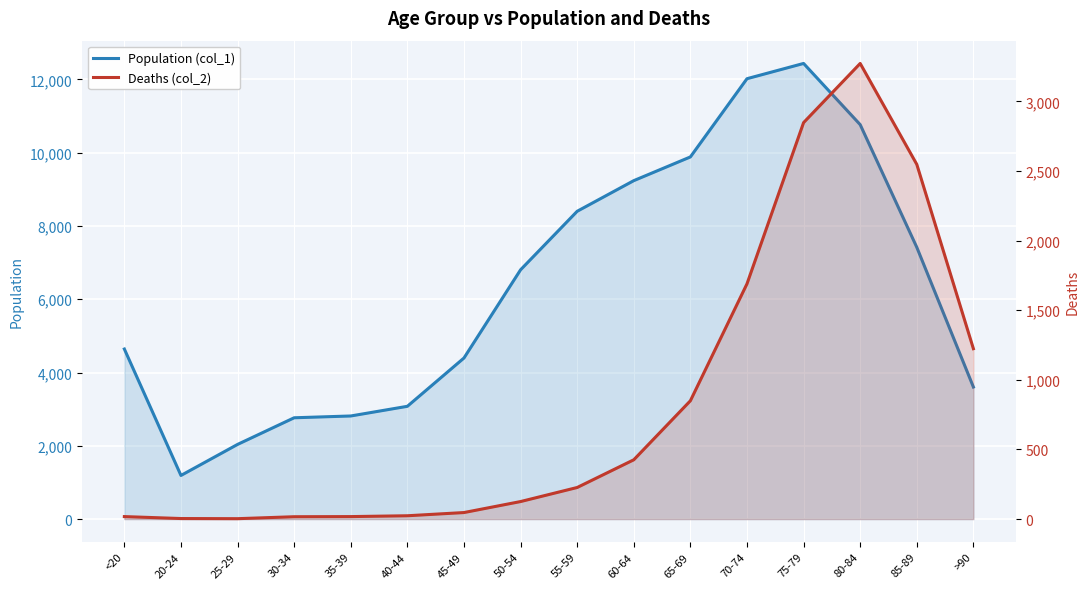

What is the spread (max minus min) of values at 55-59?

8173